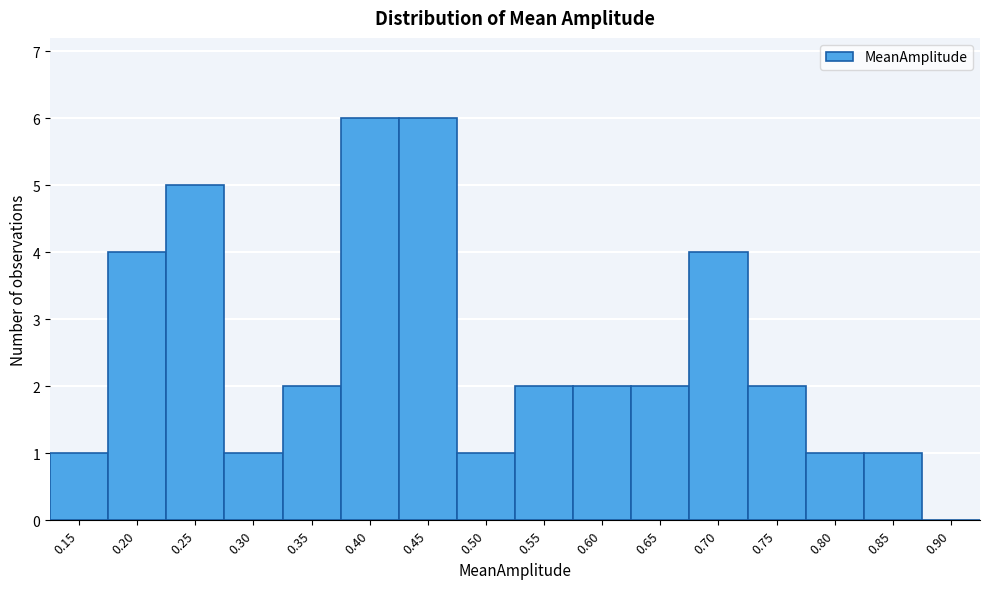

Reading right to left, list all the values displayed in this chart.

0.90=0	0.85=1	0.80=1	0.75=2	0.70=4	0.65=2	0.60=2	0.55=2	0.50=1	0.45=6	0.40=6	0.35=2	0.30=1	0.25=5	0.20=4	0.15=1